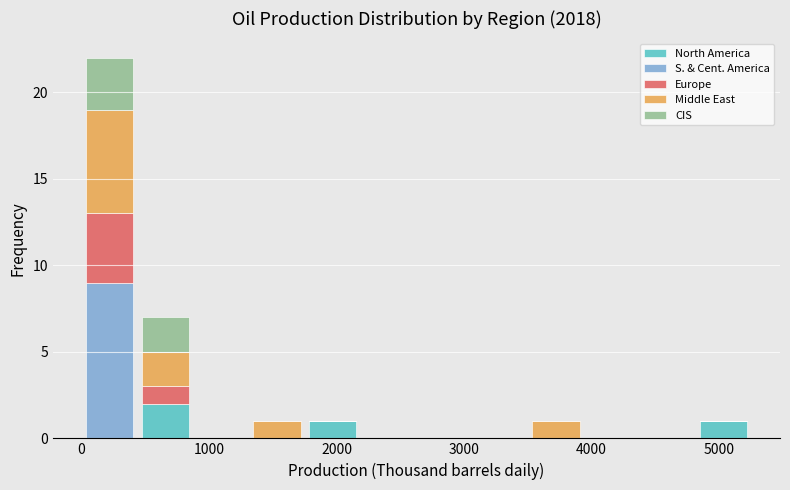

Which range on the x-axis has the tallest stacked bar (by total height)?

0 to 400